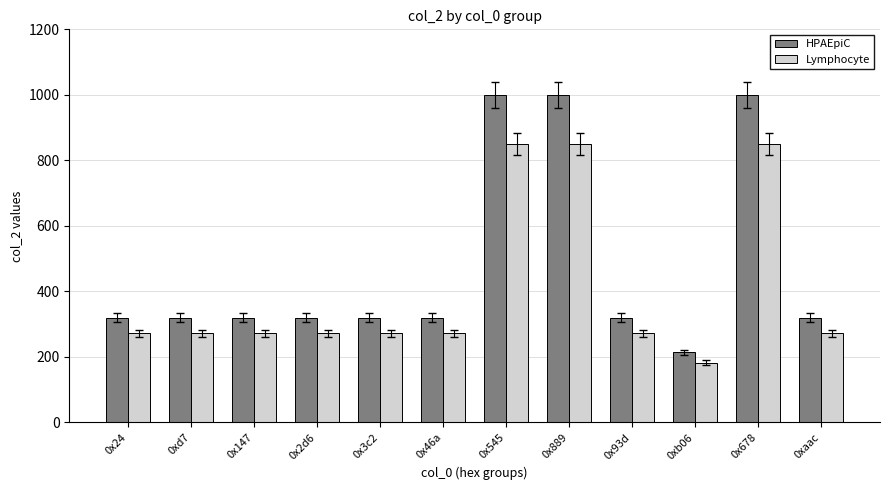

How many bars are there in each group?

2